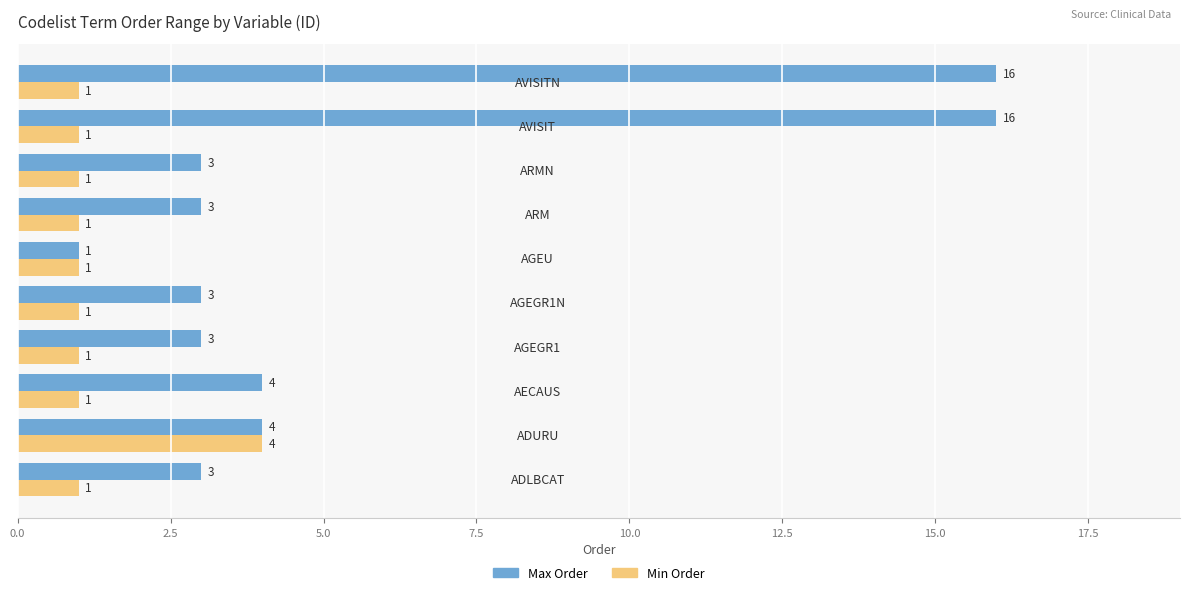

Which series has the largest range (max minus min)?

Max Order